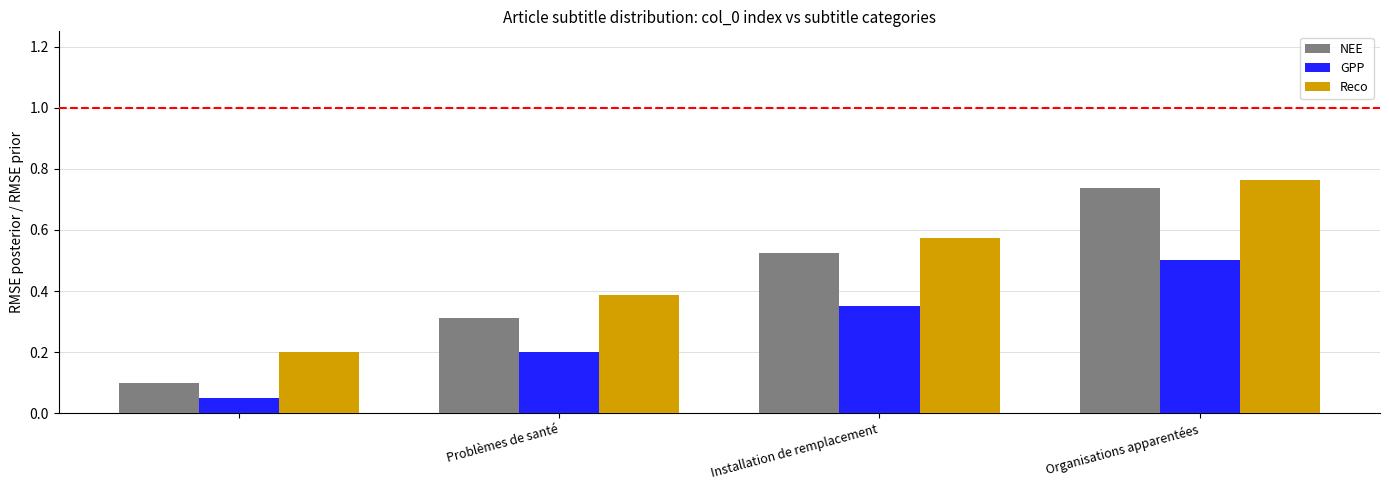

At how many categories does at least one series exceed 0?

4